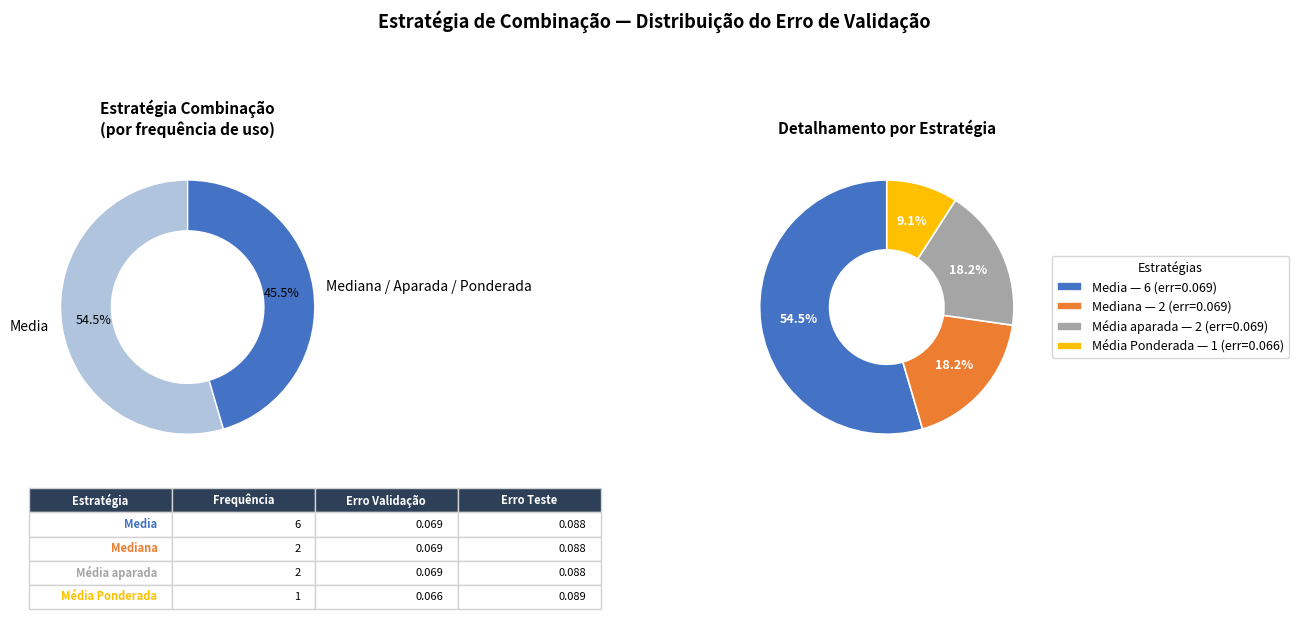

Which category has the biggest portion of the pie?

Media